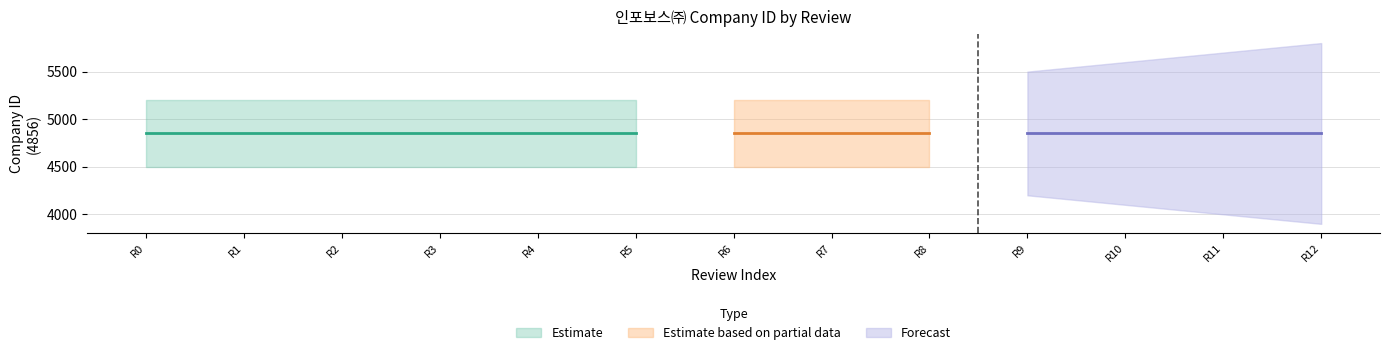

Where do Forecast and Estimate based on partial data first cross each other?

Review 8 and Review 9